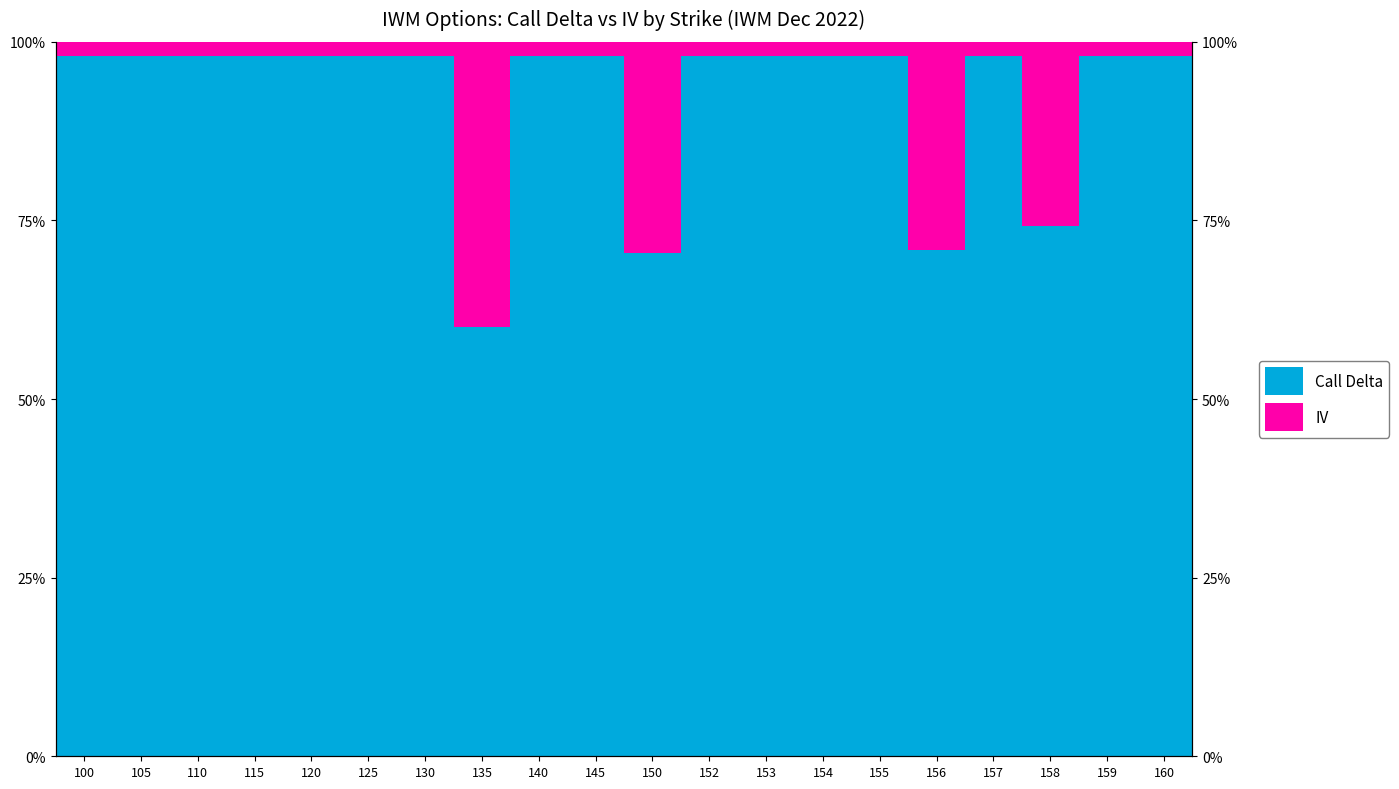

True or false: Call Delta has a value of 1.0 at 155.

True